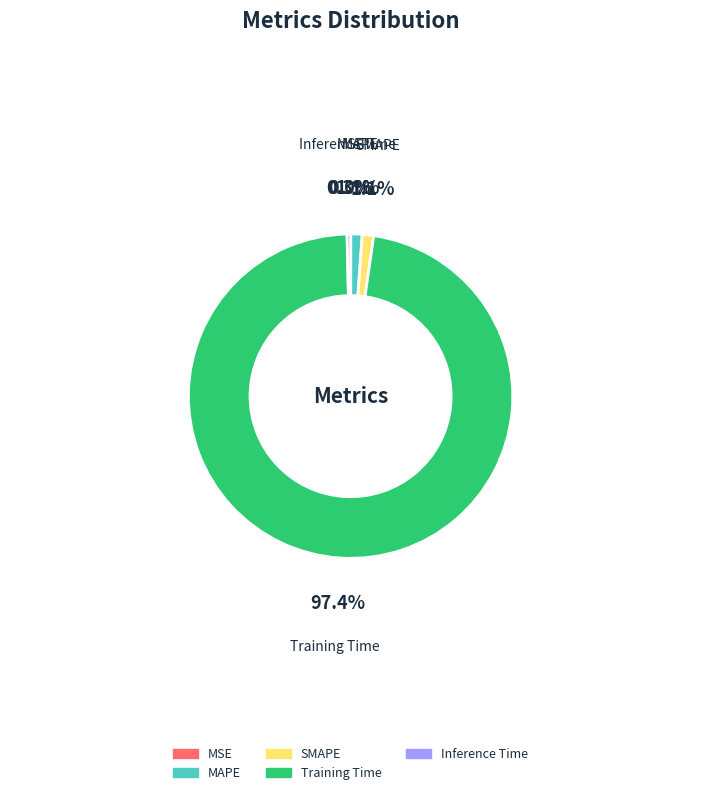

Is there any slice that represents more than half of the pie?

Yes